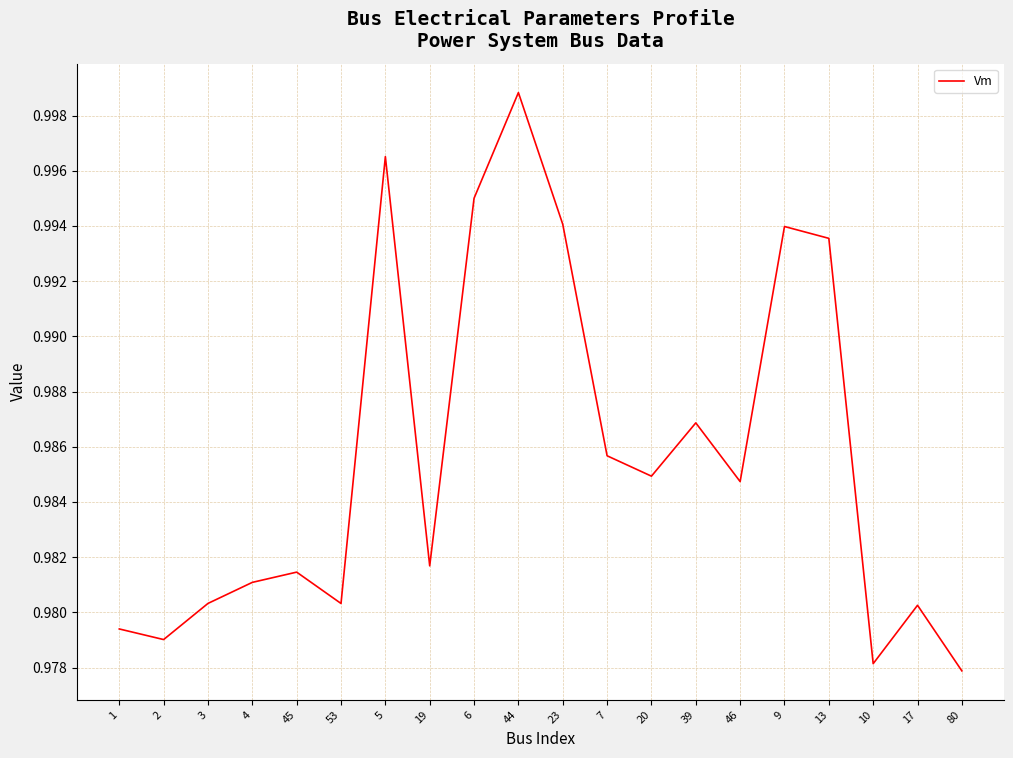

Between 3 and 5, which is larger?

5